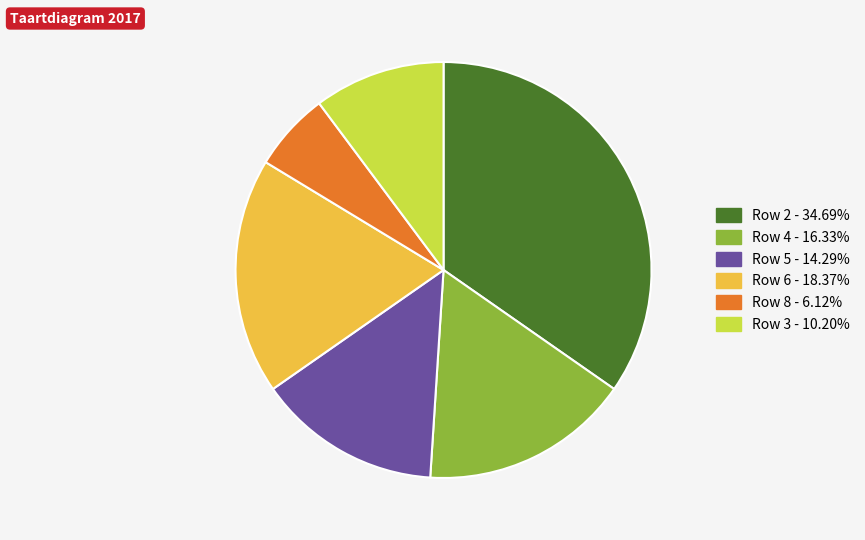

Is there any slice that represents more than half of the pie?

No